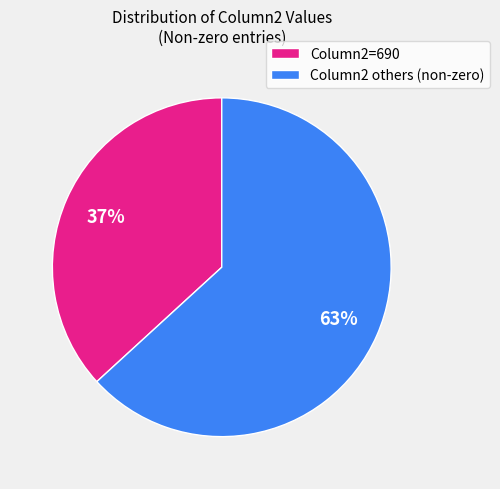

Approximately how many times larger is the value at Column2=690 compared to Column2 others (non-zero)?

0.6